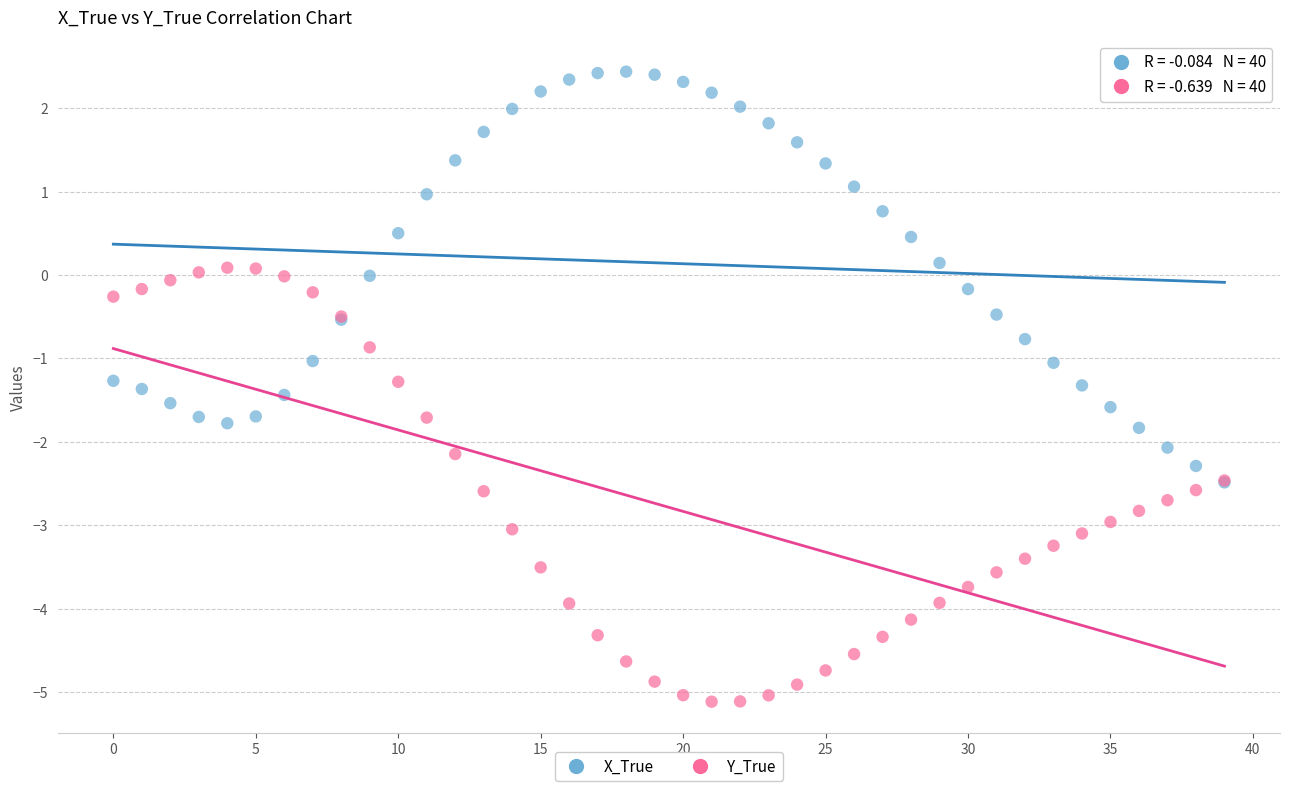

What are all the series names shown in the legend?

X_True, Y_True